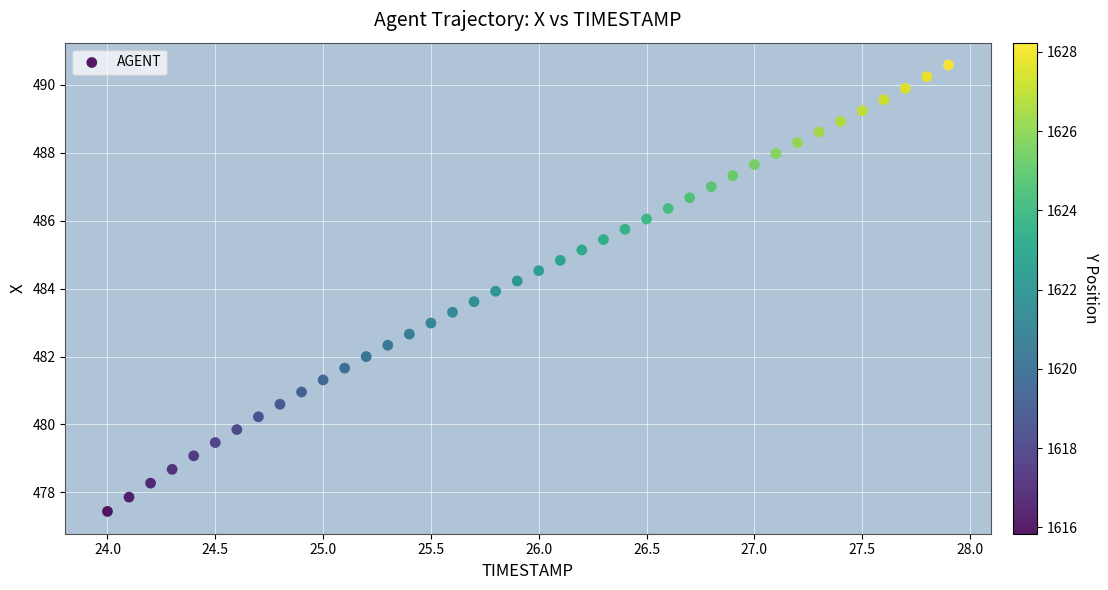

What is the range of Y values (max minus min)?

13.1